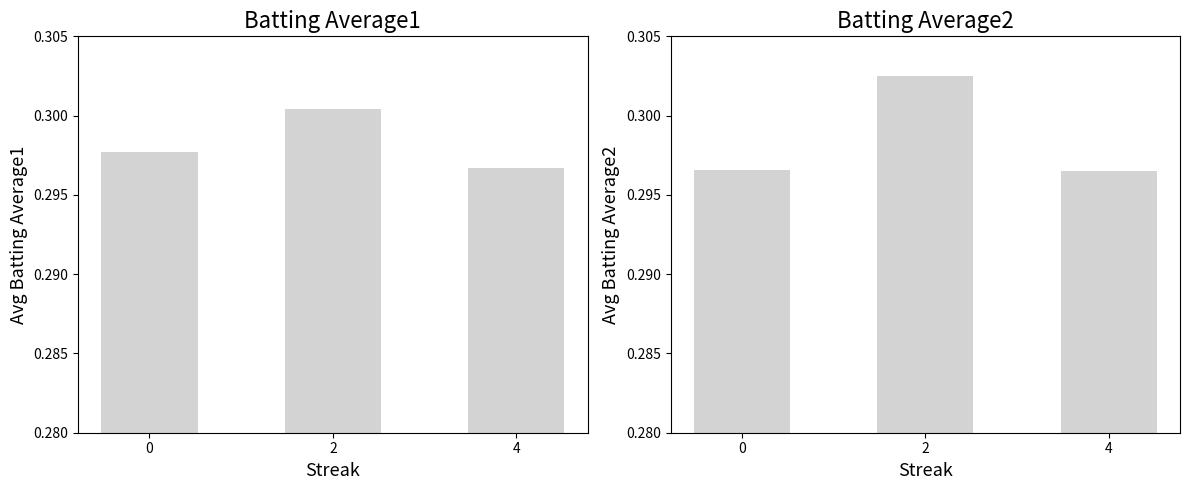

Reading left to right, transcribe all the data shown in this chart.

Batting Average1: 0.3	0.3	0.3
Batting Average2: 0.3	0.3	0.3